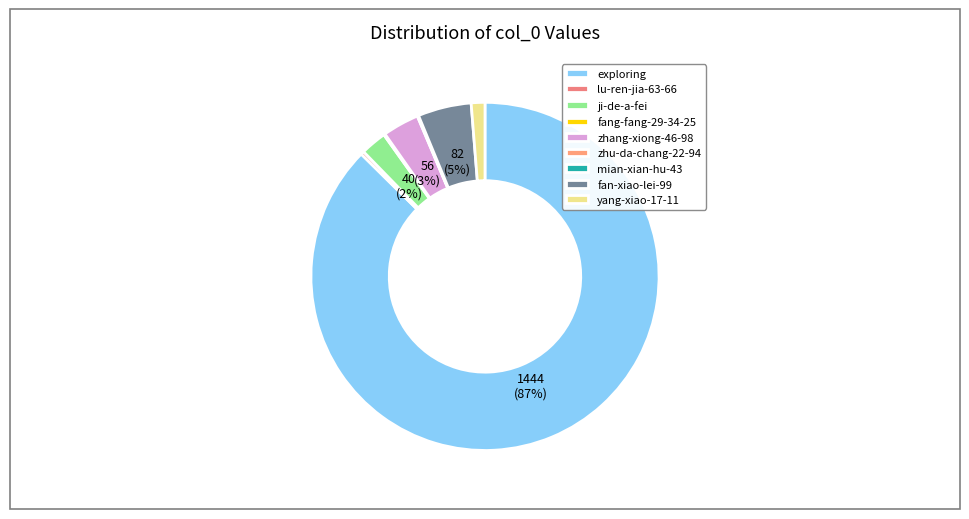

How many slices are in this pie chart?

9